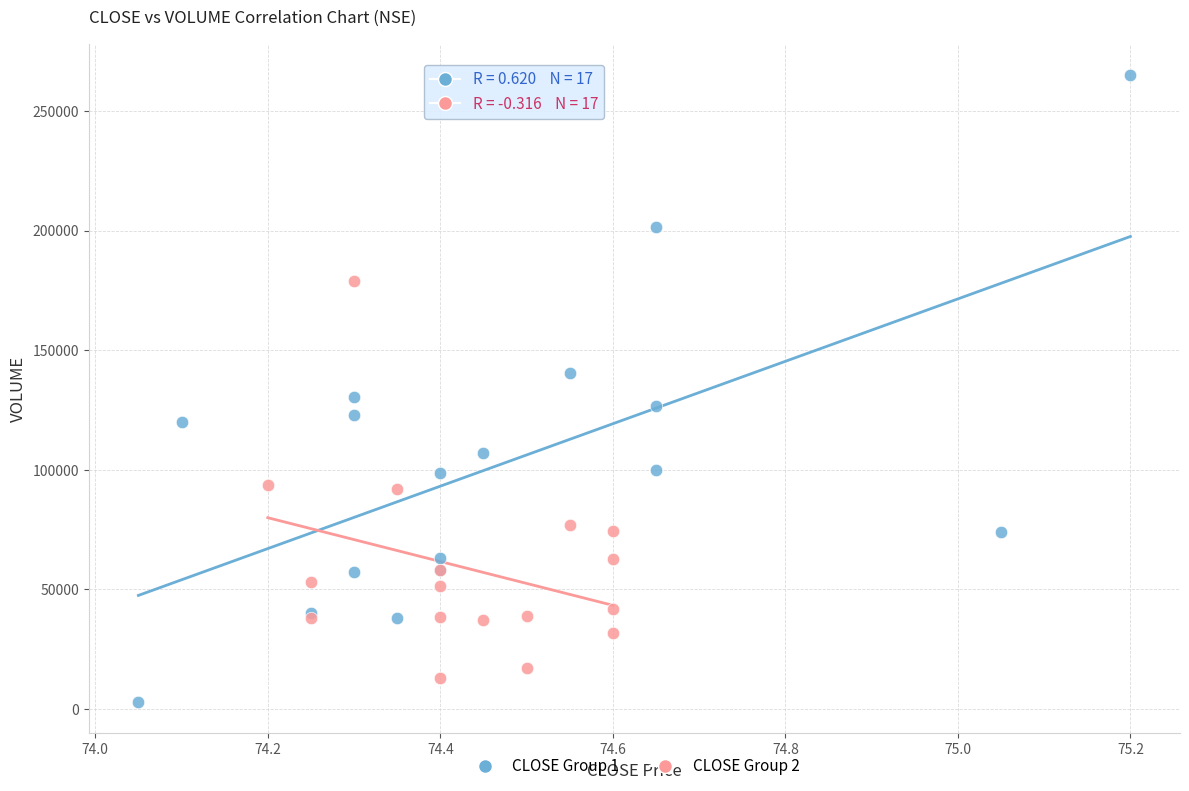

Which series has the widest spread of Y values?

CLOSE Group 1